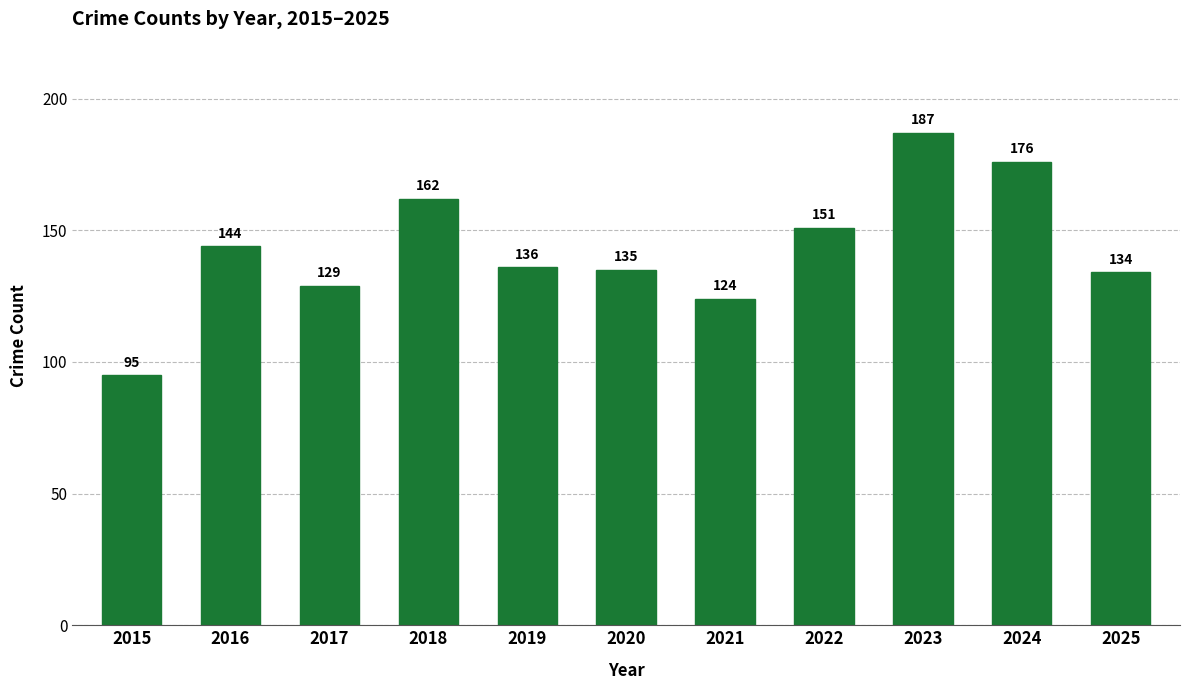

Reading left to right, list all the values displayed in this chart.

2015=95	2016=144	2017=129	2018=162	2019=136	2020=135	2021=124	2022=151	2023=187	2024=176	2025=134